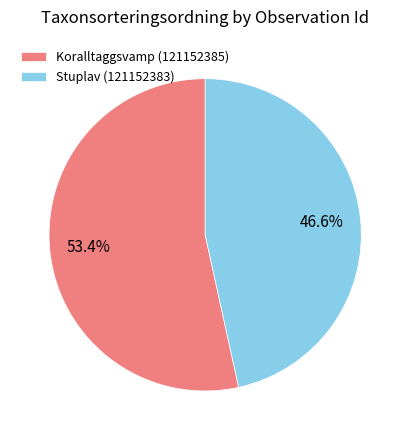

Which category has the smallest portion of the pie?

Stuplav (121152383)